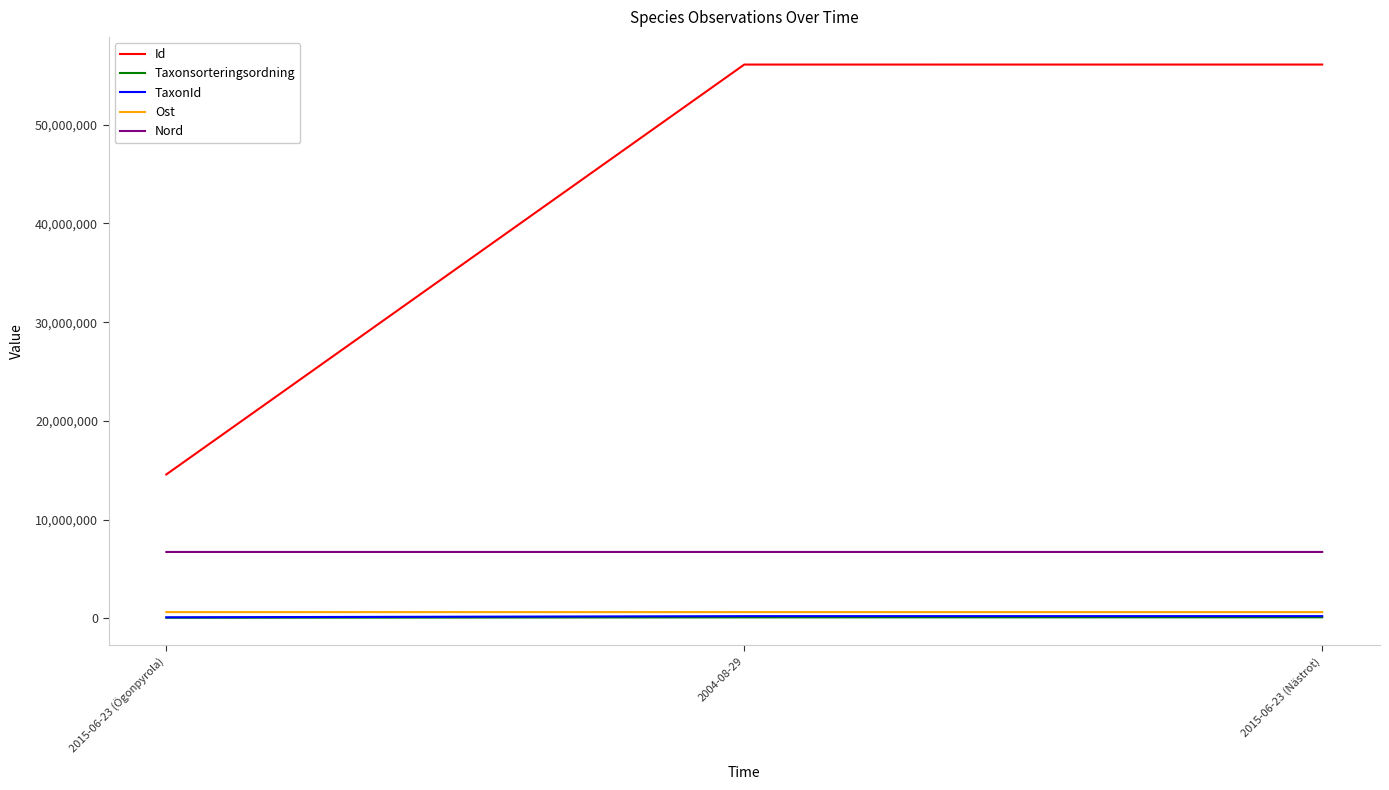

Which series has the widest spread of values?

Id